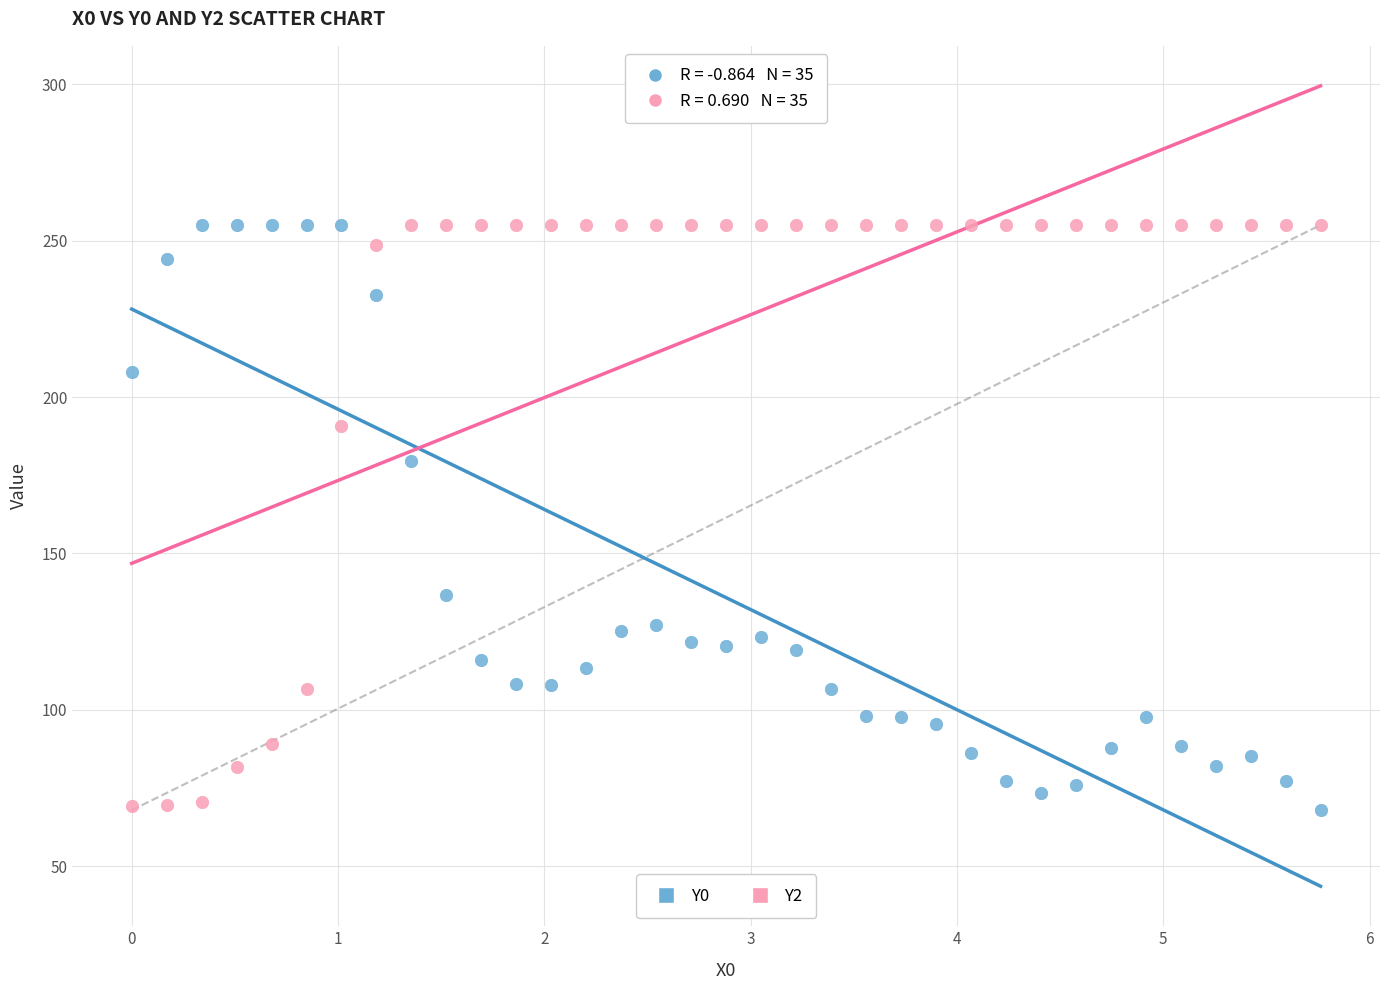

Across all series, what Y value is closest to 161?

179.6